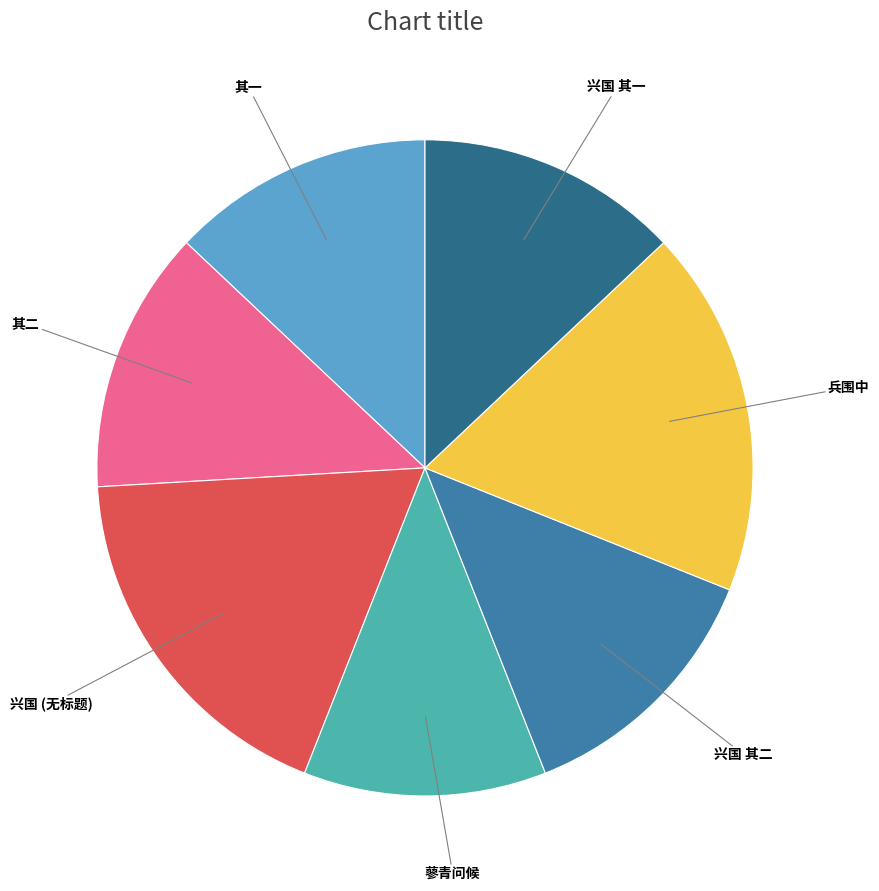

Does any single category account for the majority?

No